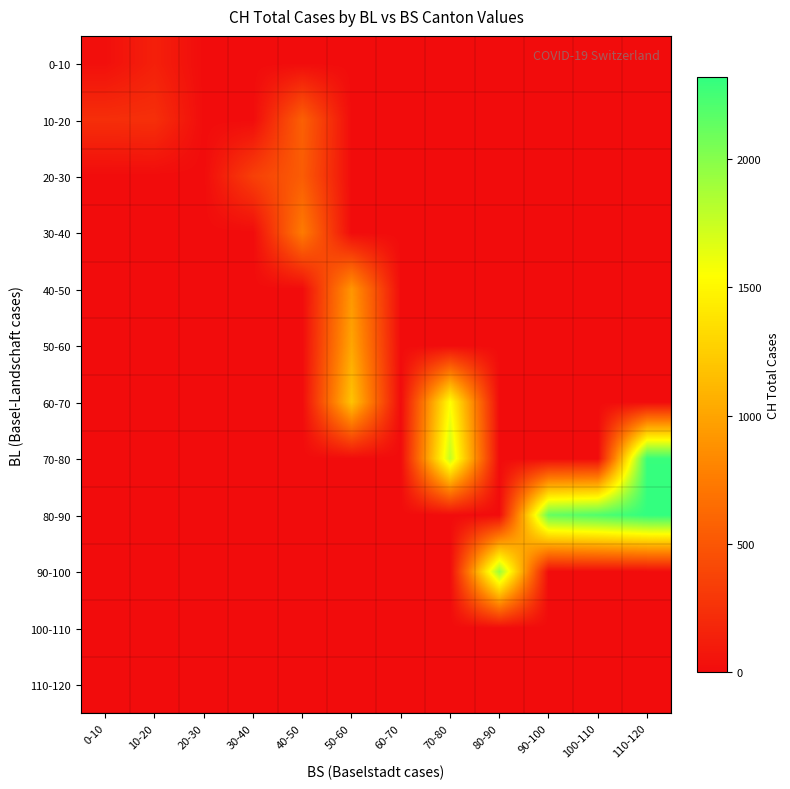

What is the spread (max minus min) of values at 10-20?

238.5